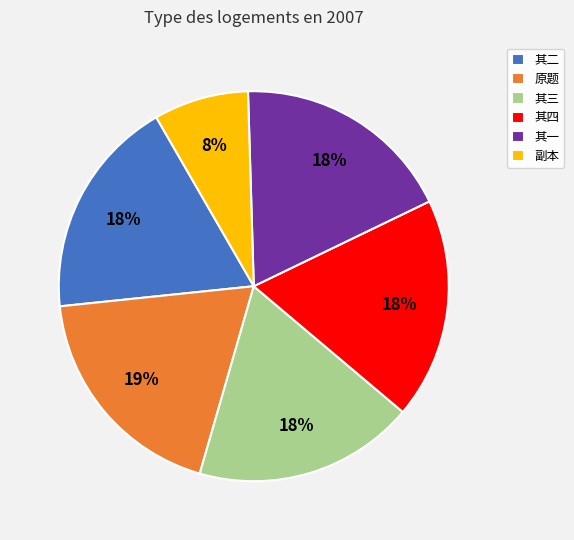

Which category has the smallest portion of the pie?

副本